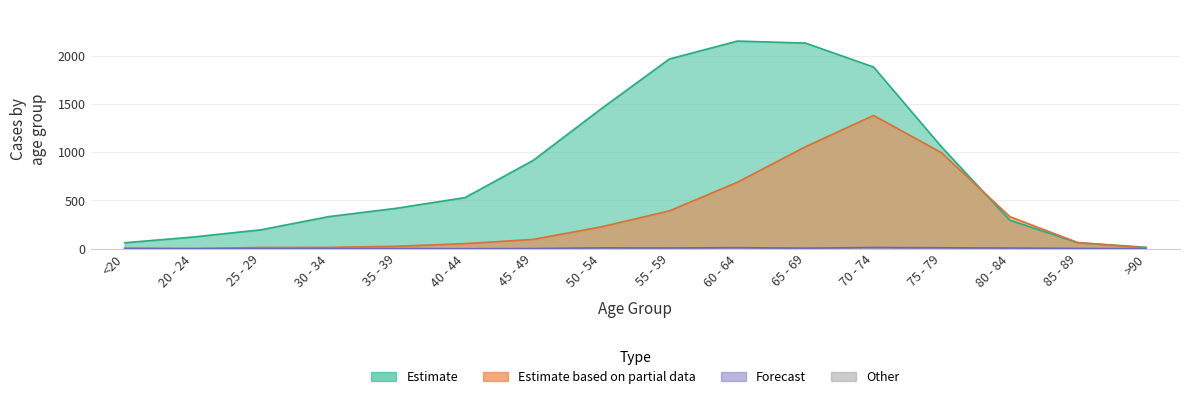

What position from the right is 30 - 34?

13